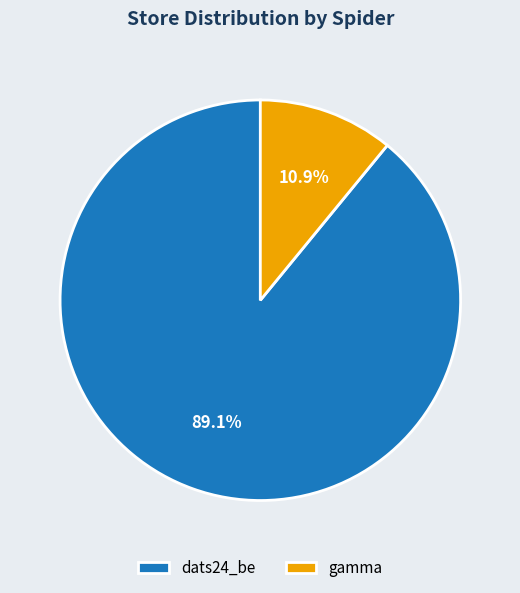

To the nearest percent, what percentage of the pie is dats24_be?

89%